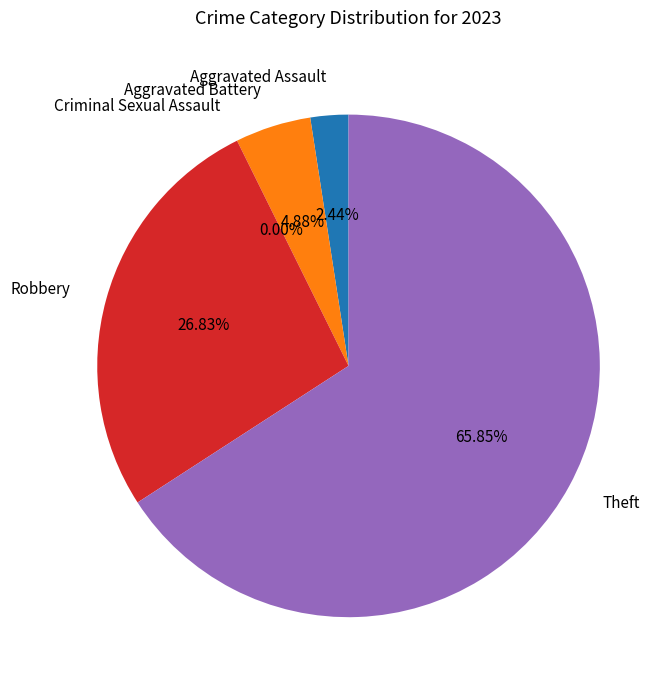

What portion of the pie excludes Aggravated Battery?

95.1%